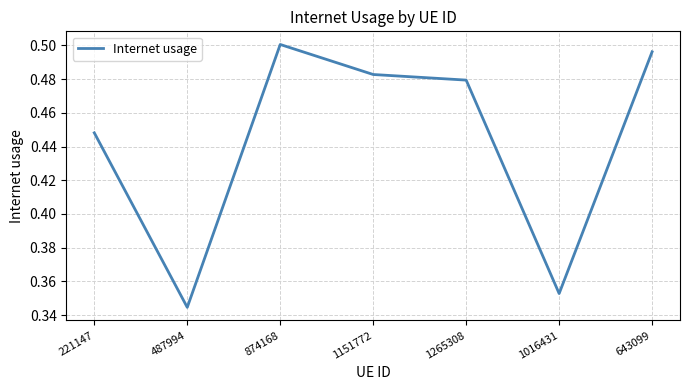

The chart shows a value of 0.9 at 874168. True or false?

False